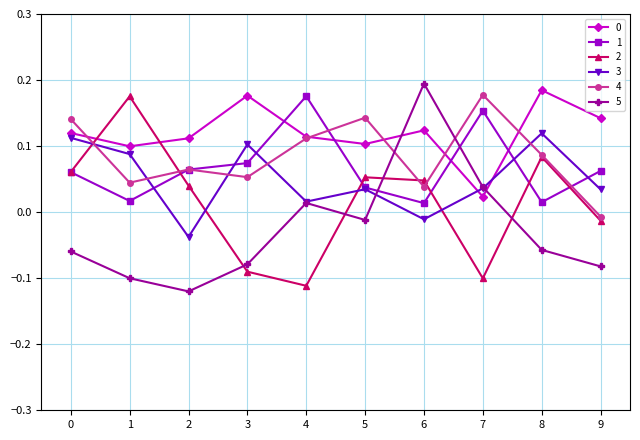

In 3, how many points are higher than both neighbors (excluding endpoints)?

3